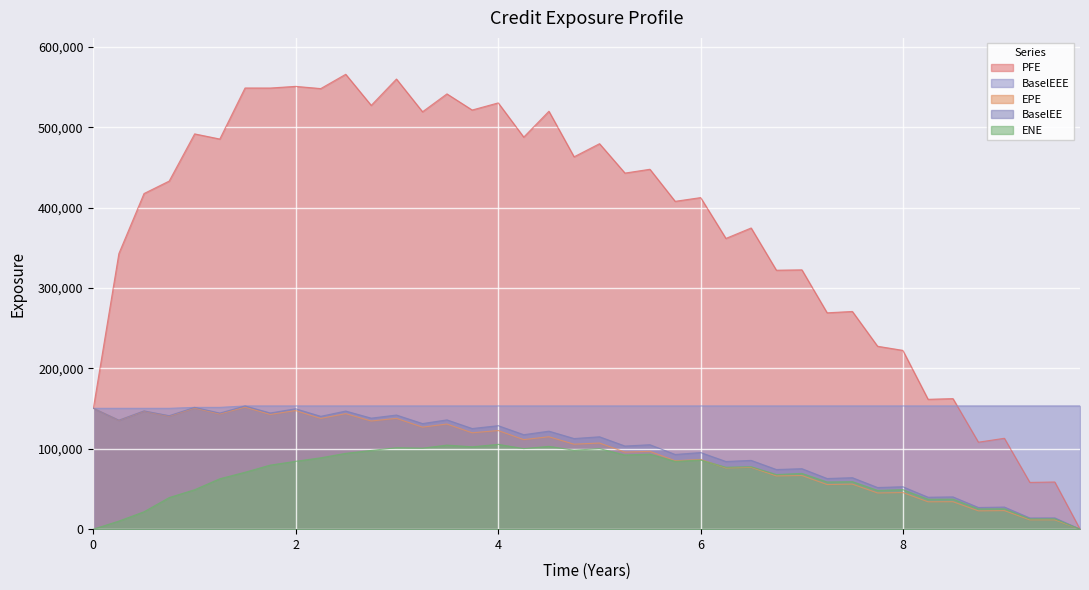

Which has a higher value, 7.0 or 0.252055?

0.252055